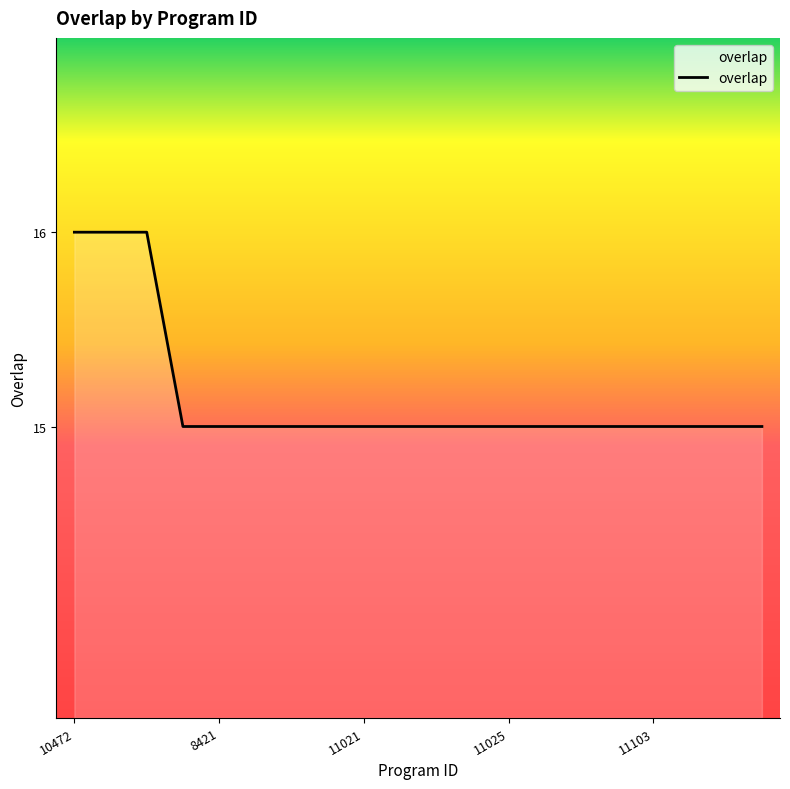

What is the greatest value displayed?

16